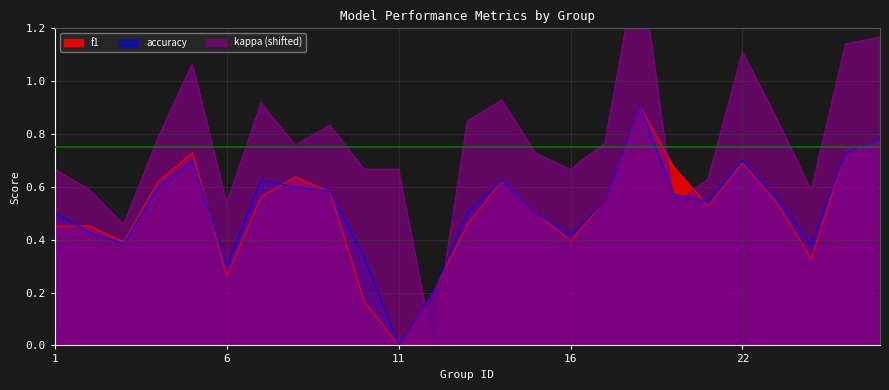

Between 6 and 17, which series saw the biggest shift?

f1